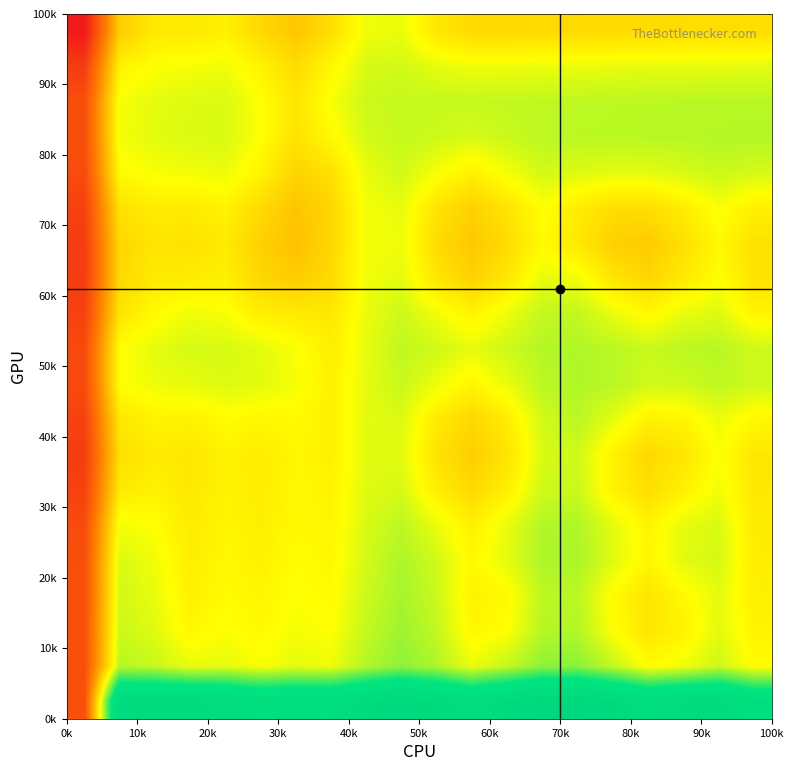

How many data points does each series have?

20